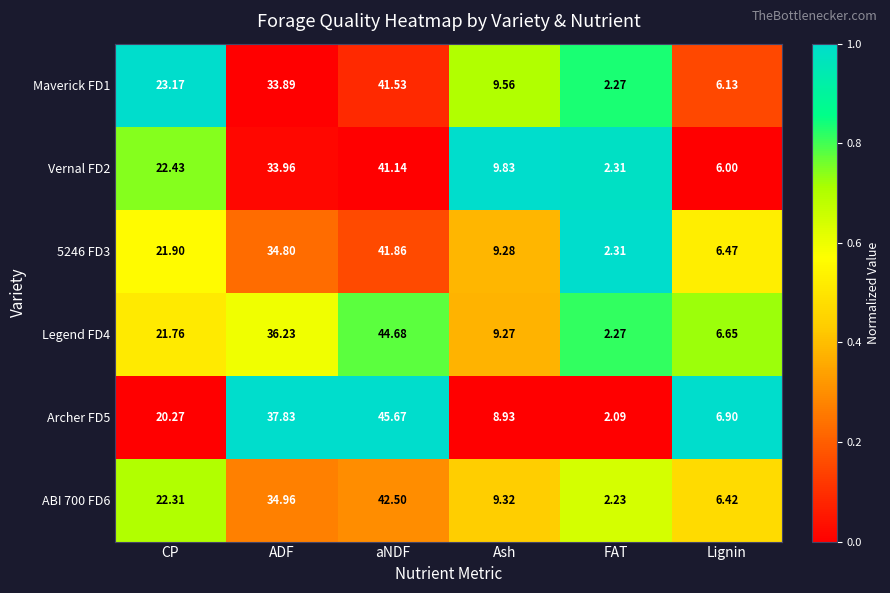

Is the value of ABI 700 FD6 at Lignin greater than the value of Archer FD5 at Lignin?

No